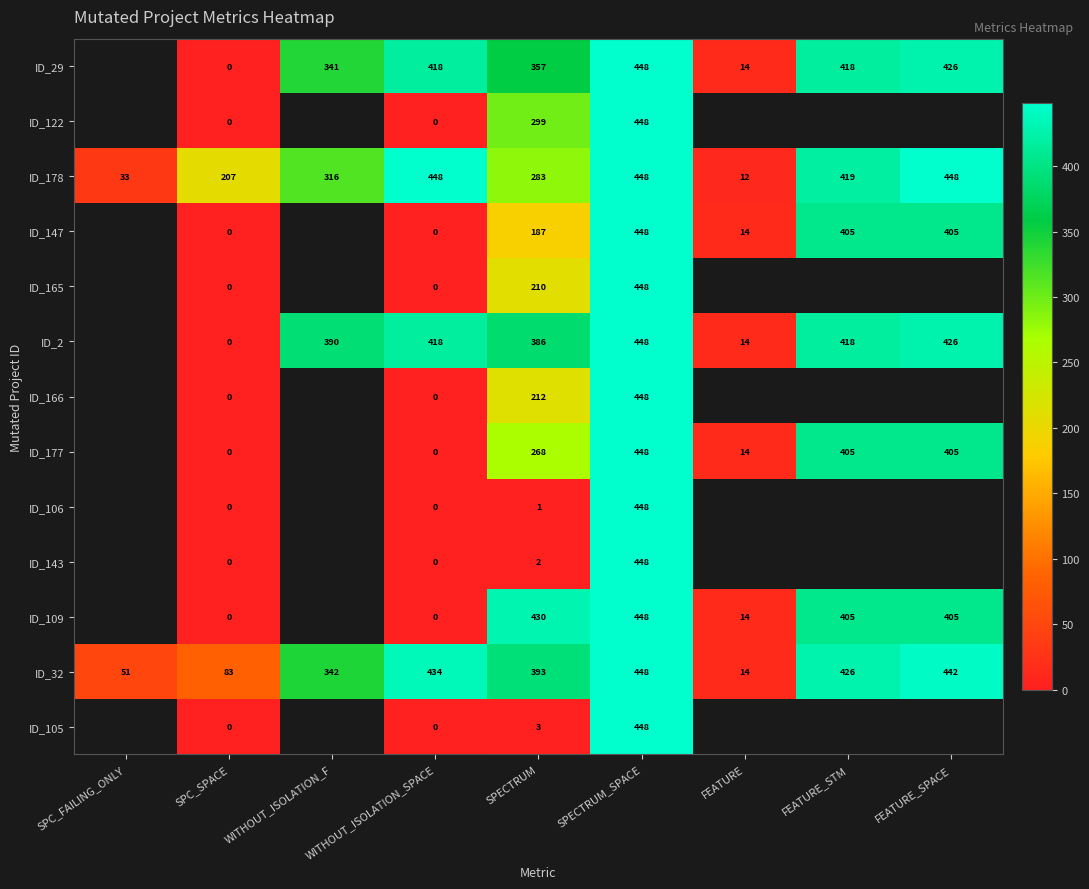

What is the difference between the ID_177 values at WITHOUT_ISOLATION_SPACE and FEATURE?

14